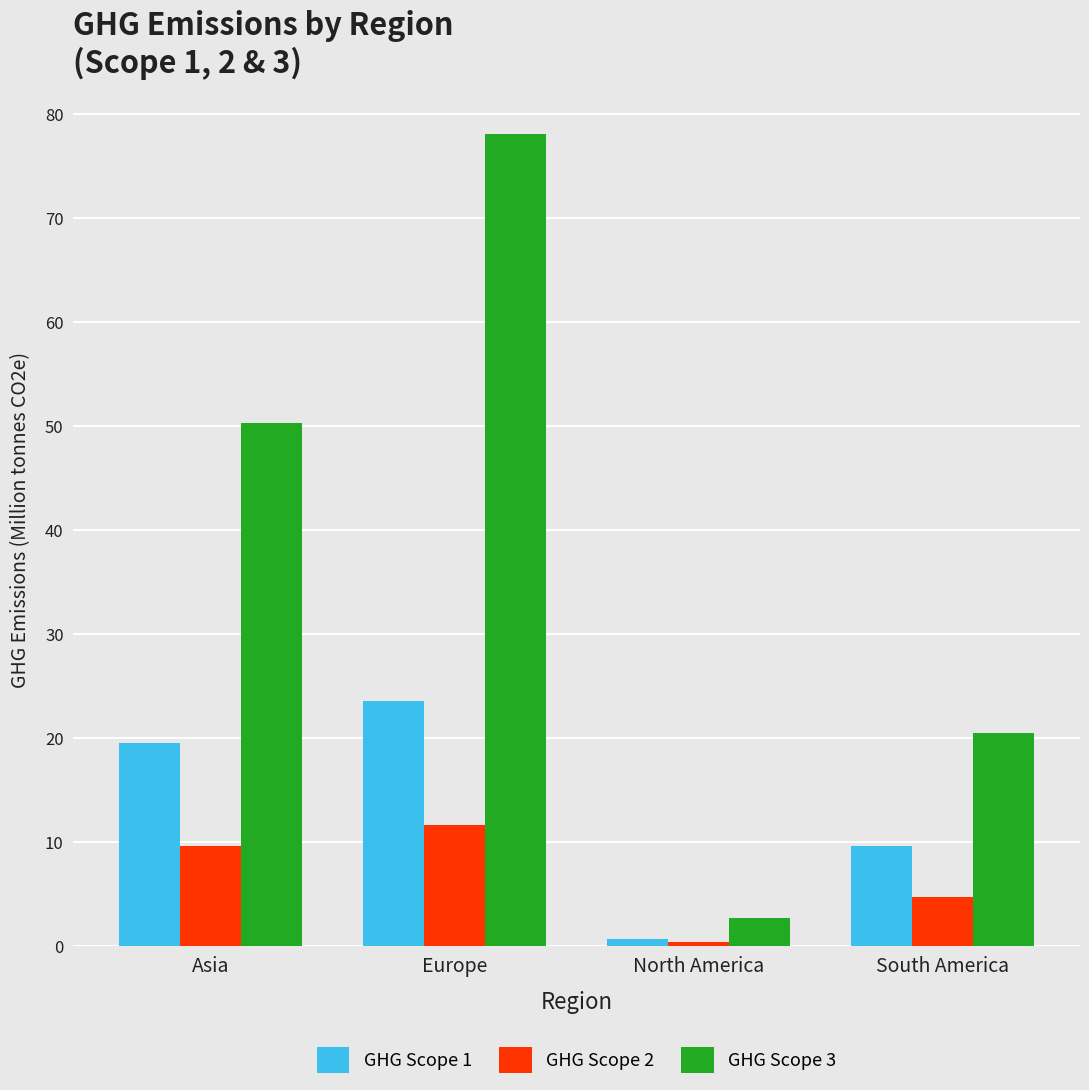

At which label does GHG Scope 3 first exceed 50?

Asia